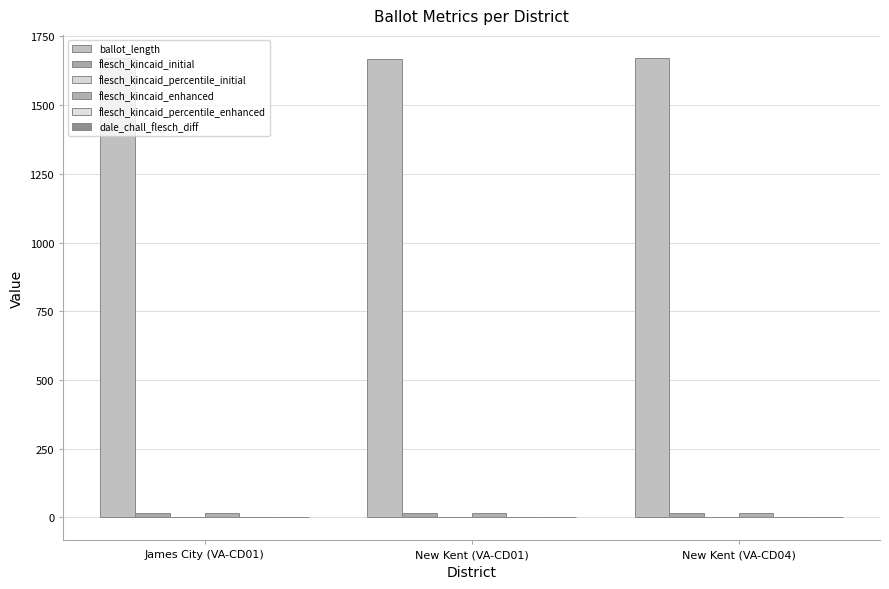

How many categories are shown in the chart?

3